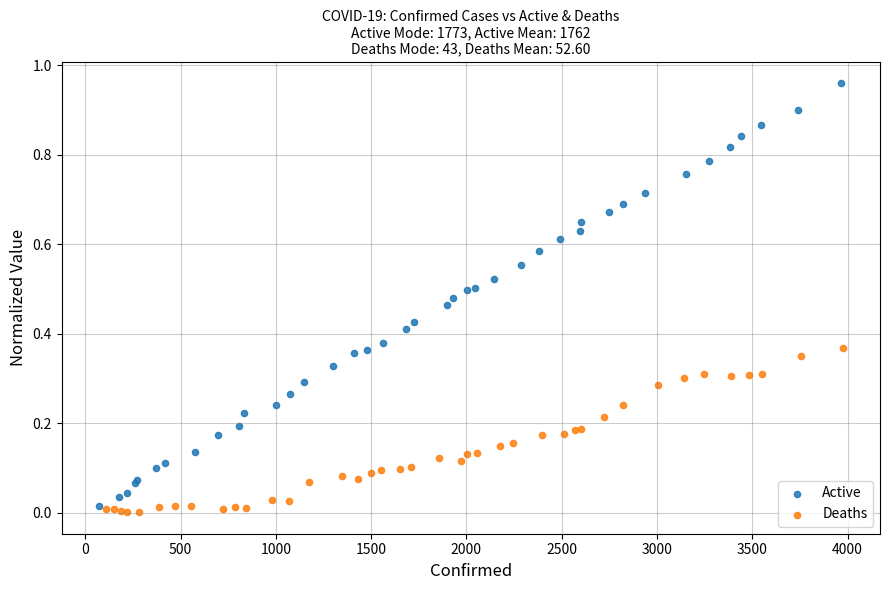

Which series has the widest spread of Y values?

Active